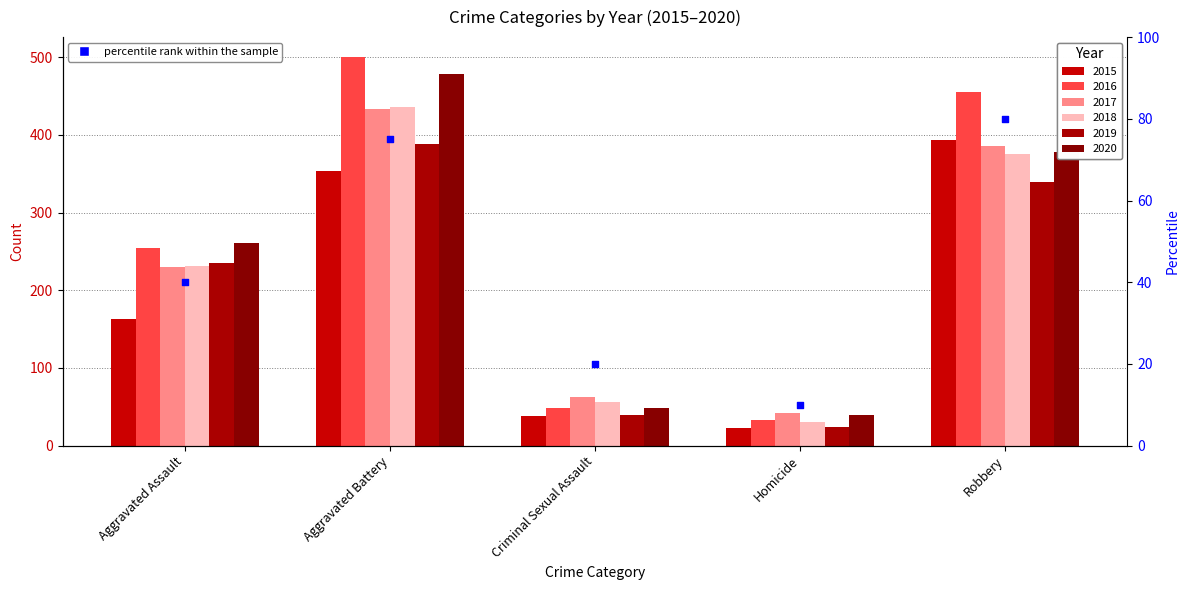

What is the change in value from Homicide to Robbery?

+70